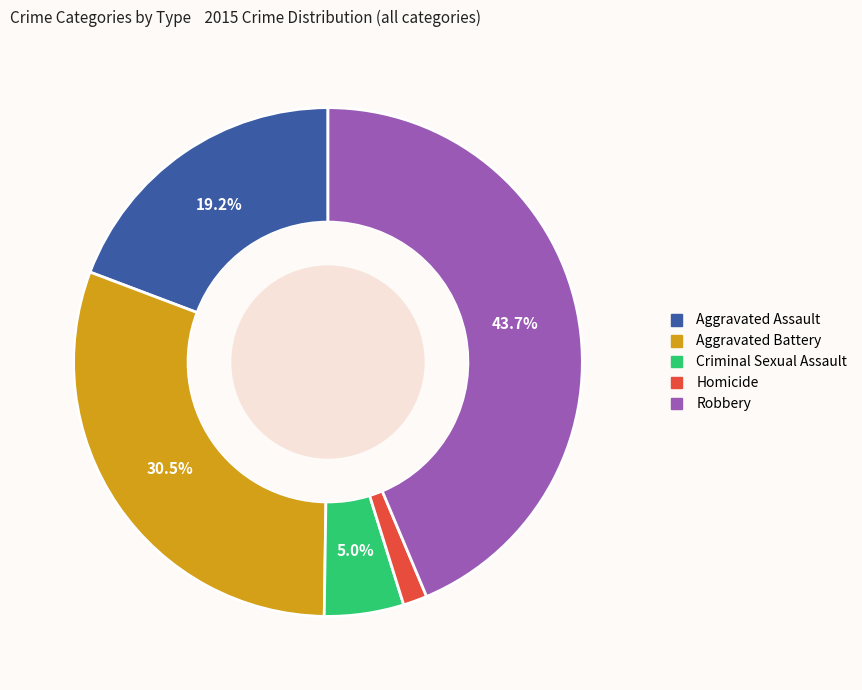

How many slices are in this pie chart?

5